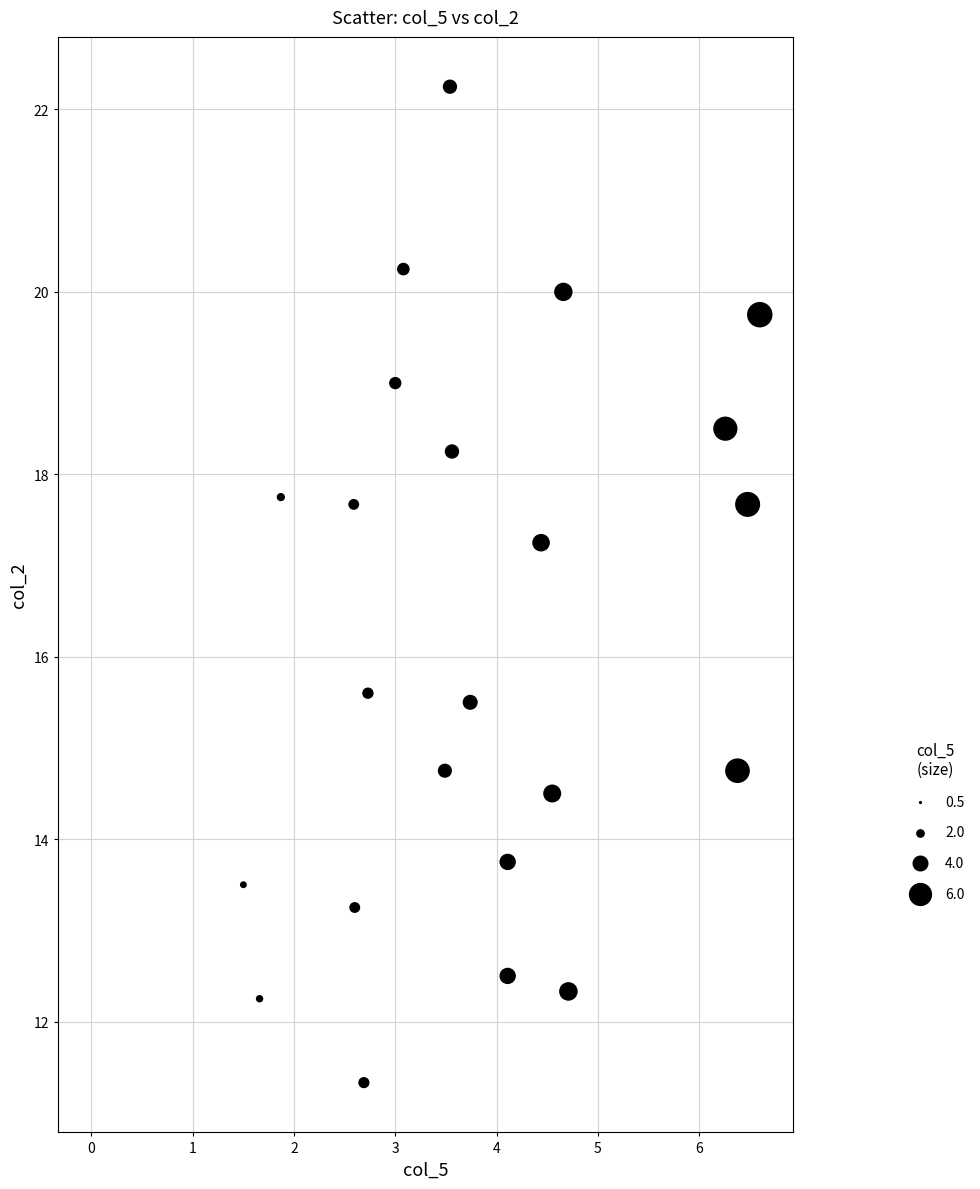

What is the range of X values (max minus min)?

6.6